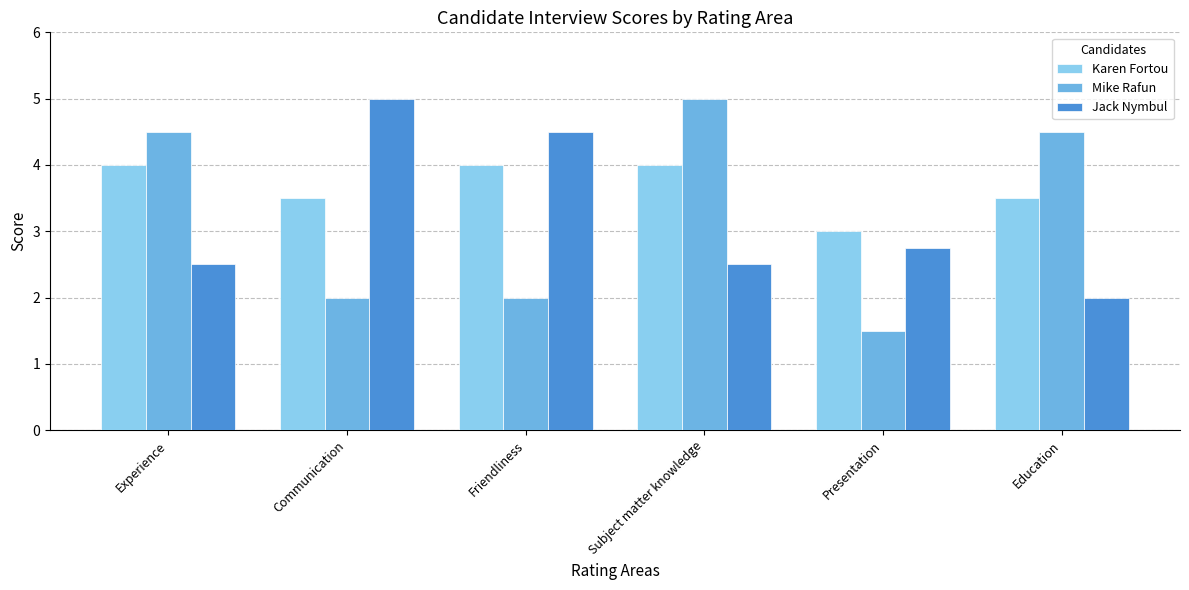

What is the total value across all series at Communication?

10.5